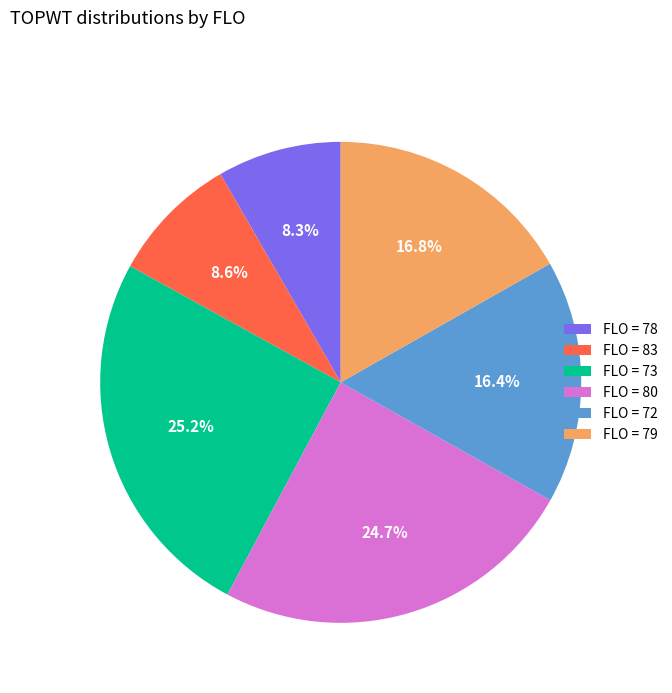

Does FLO = 79 represent more than half of the total?

No